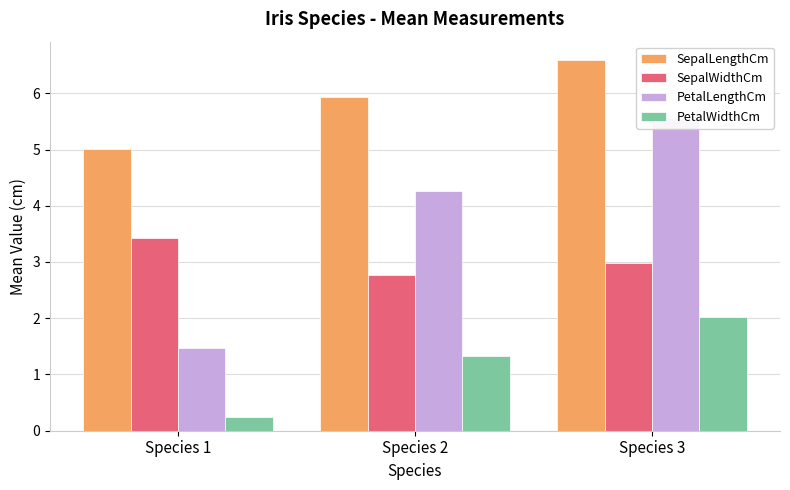

At which category does the chart reach its peak across all series?

Species 3